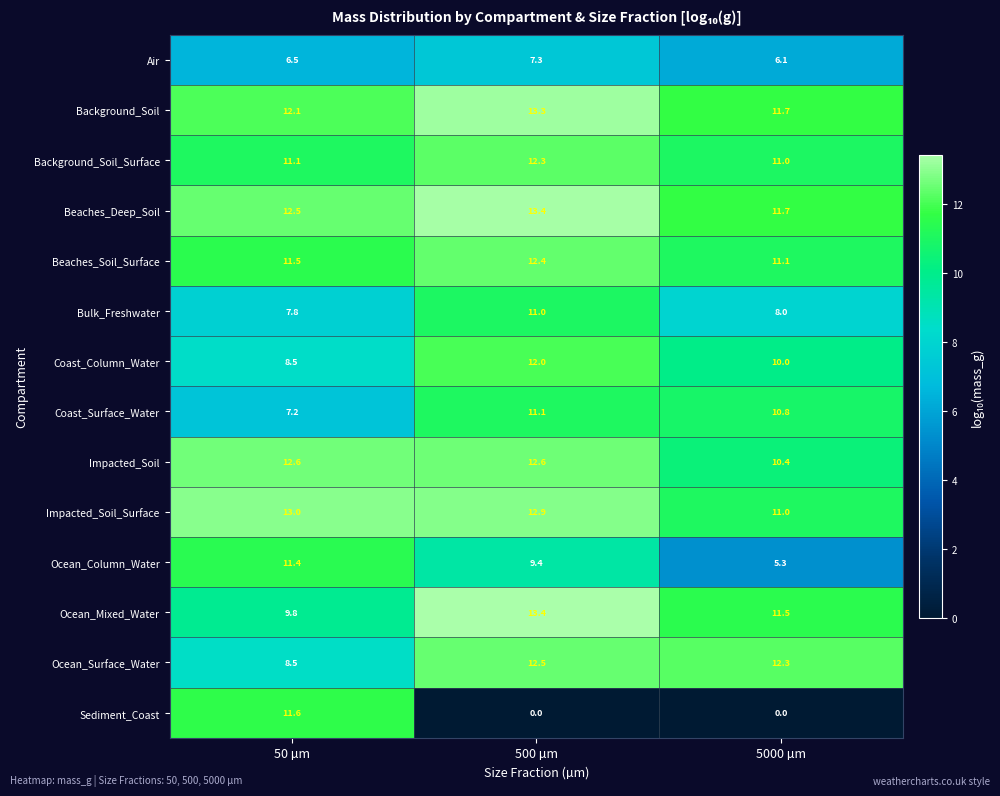

What is the sum of the Air values at 50 µm and 500 µm?

13.8